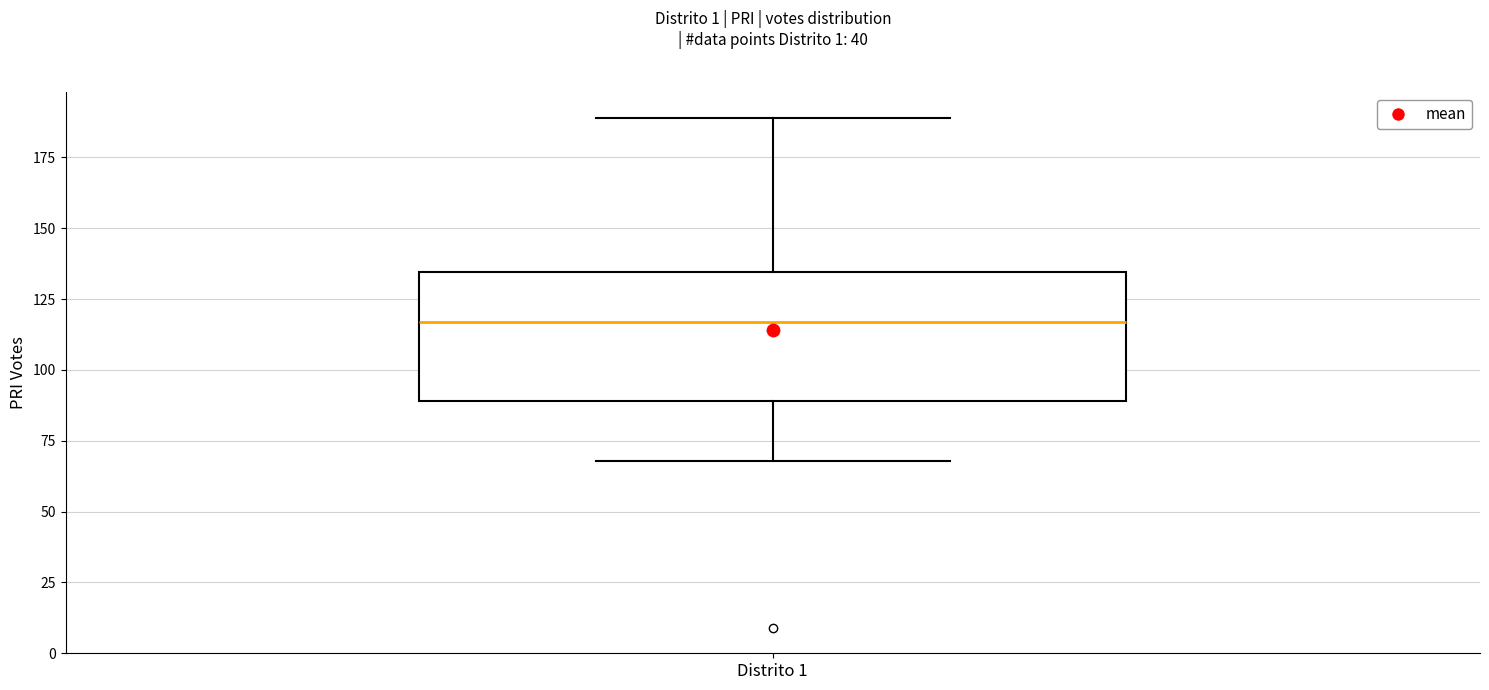

Read this box plot against the y-axis: the position of the median line, the range covered by the box, and the ends of both whiskers. The values are not printed on the chart, so give them approximately, as read against the axis.

median 115, box 90 to 135, whiskers 70 to 190